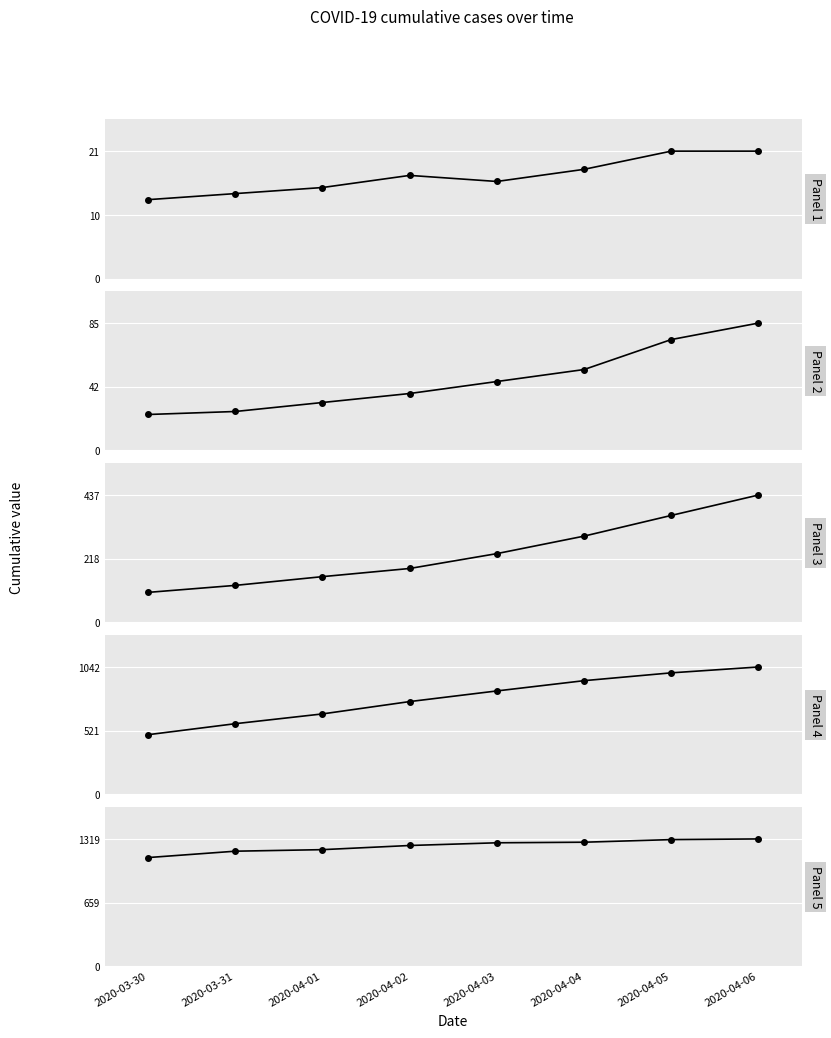

The value at 2020-04-06 is 1319. True or false?

True